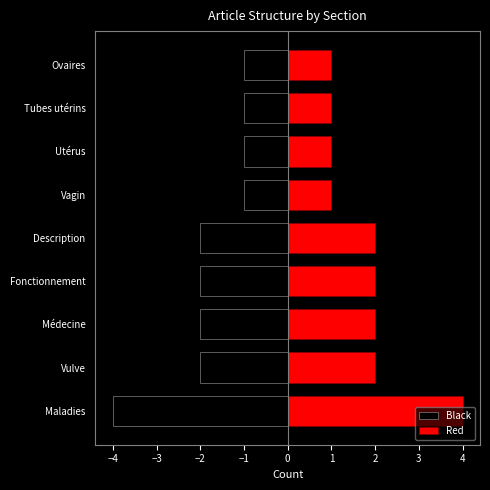

What is the minimum value for Black?

-4